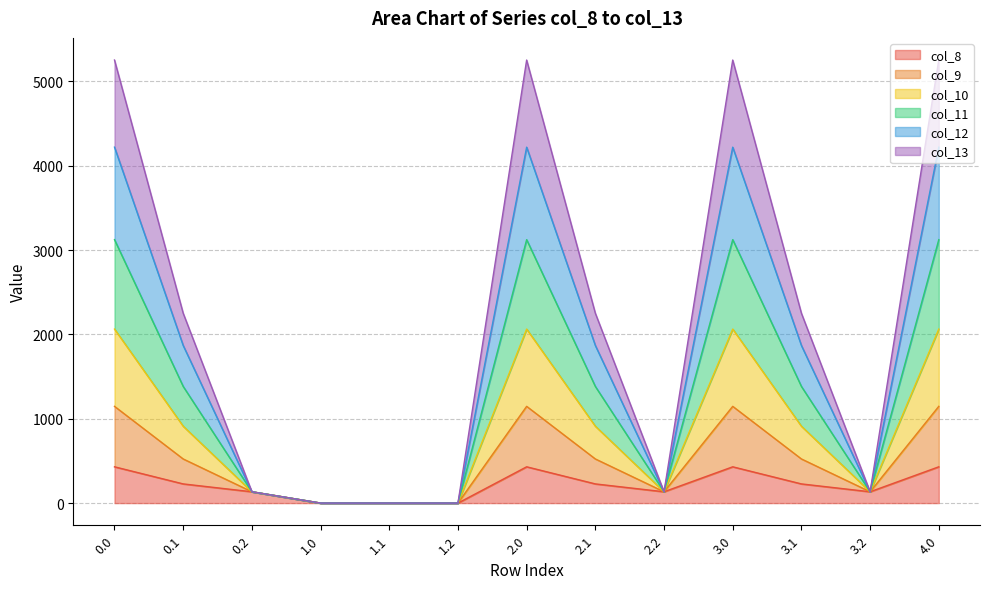

Where is the first local maximum for col_13?

2.0